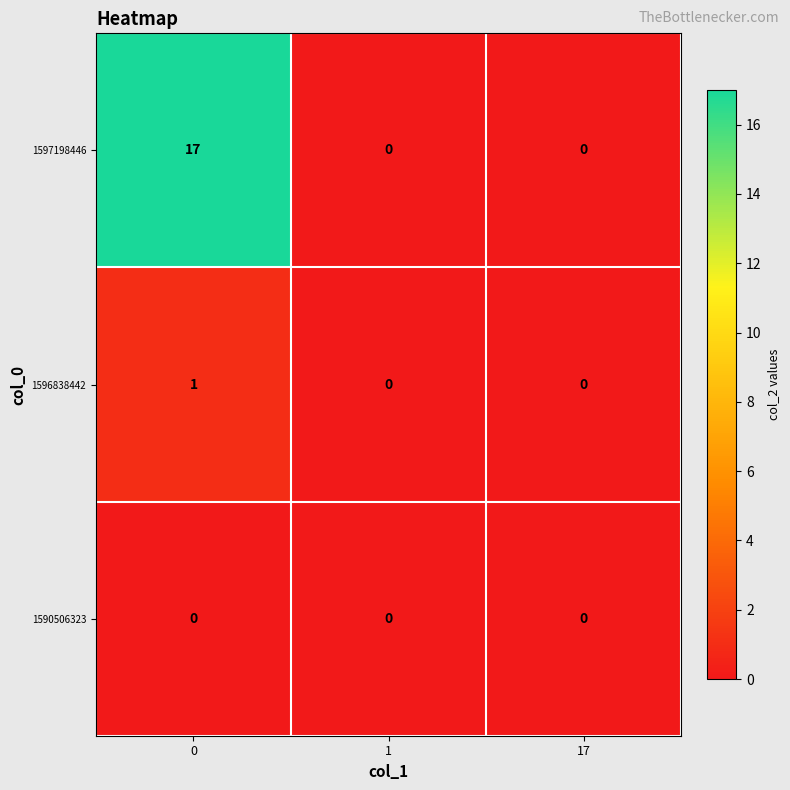

What is the sum of all 1597198446 values?

17